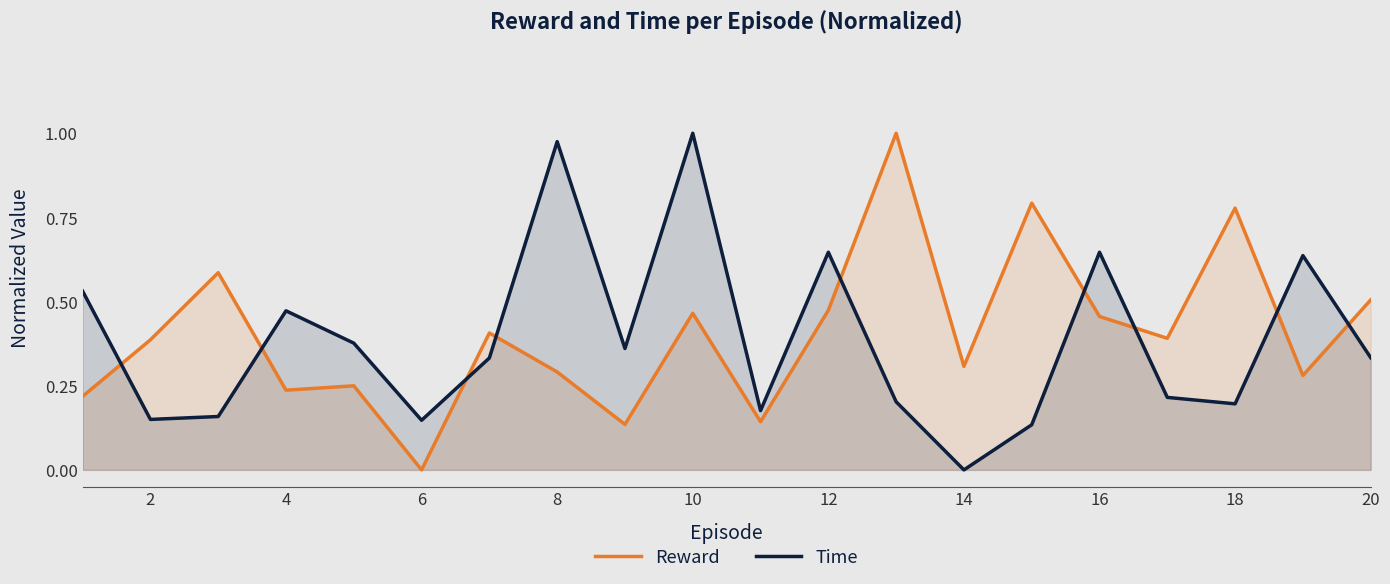

At 14, list the series in order from largest to smallest.

Reward, Time